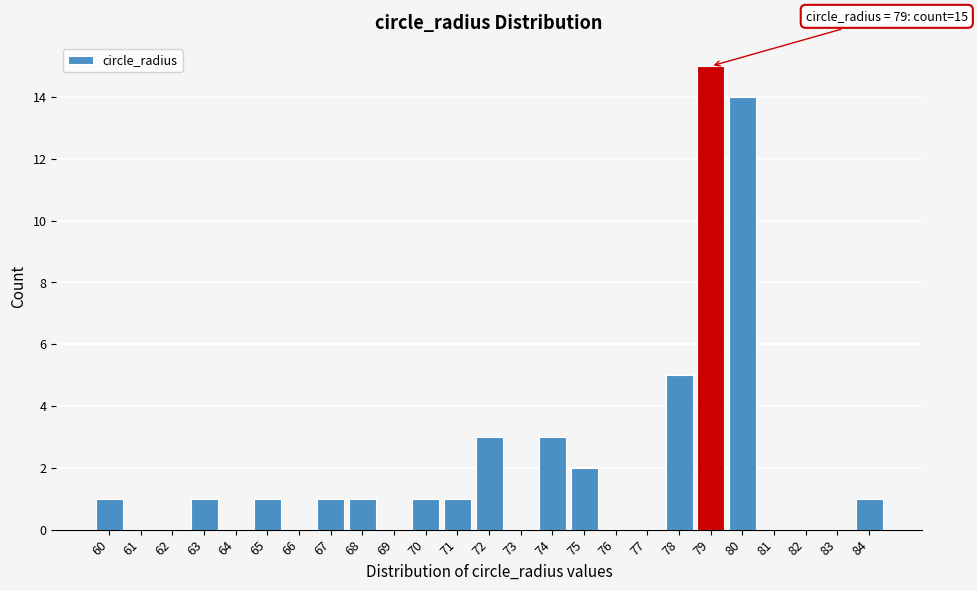

Which range on the x-axis has the tallest bar?

78.5 to 79.5